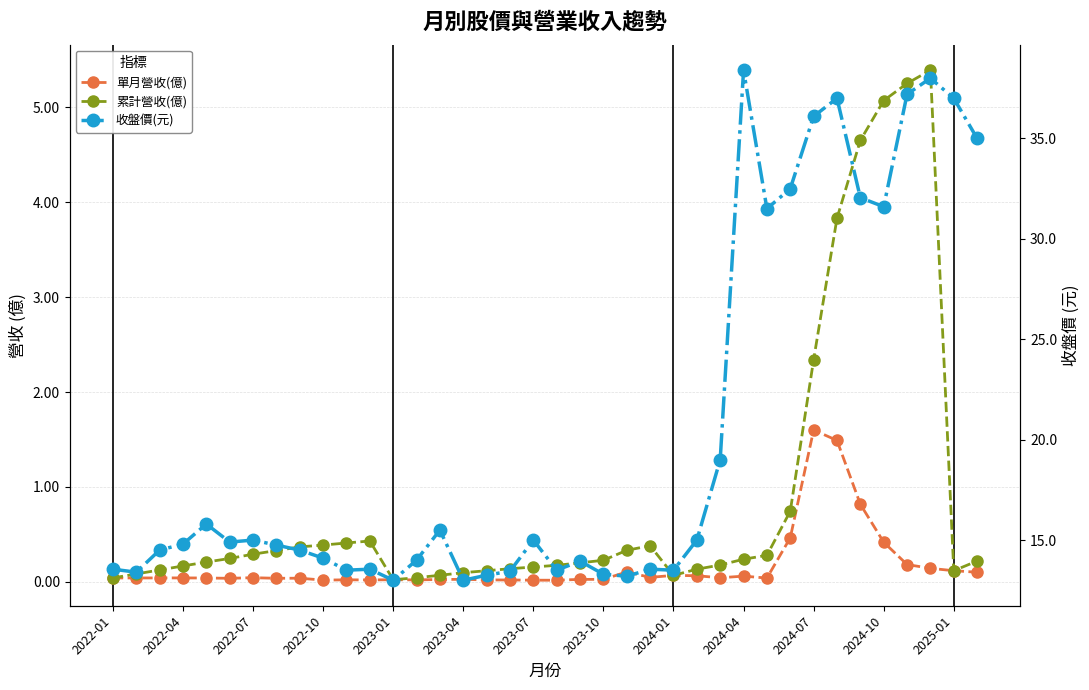

Reading left to right, what are all the values shown in this chart?

單月營收(億): 0.0	0.0	0.0	0.0	0.0	0.0	0.0	0.0	0.0	0.0	0.0	0.0	0.0	0.0	0.0	0.0	0.0	0.0	0.0	0.0	0.0	0.0	0.1	0.0	0.1	0.1	0.0	0.1	0.0	0.5	1.6	1.5	0.8	0.4	0.2	0.1	0.1	0.1
累計營收(億): 0.0	0.1	0.1	0.2	0.2	0.2	0.3	0.3	0.4	0.4	0.4	0.4	0.0	0.0	0.1	0.1	0.1	0.1	0.2	0.2	0.2	0.2	0.3	0.4	0.1	0.1	0.2	0.2	0.3	0.7	2.3	3.8	4.7	5.1	5.2	5.4	0.1	0.2
收盤價(元): 13.6	13.4	14.5	14.8	15.8	14.9	15.0	14.8	14.5	14.1	13.5	13.6	13.0	14.0	15.5	13.0	13.2	13.4	15.0	13.5	13.9	13.3	13.2	13.6	13.5	15.0	19.0	38.4	31.5	32.5	36.1	37.0	32.0	31.6	37.2	38.0	37.0	35.0